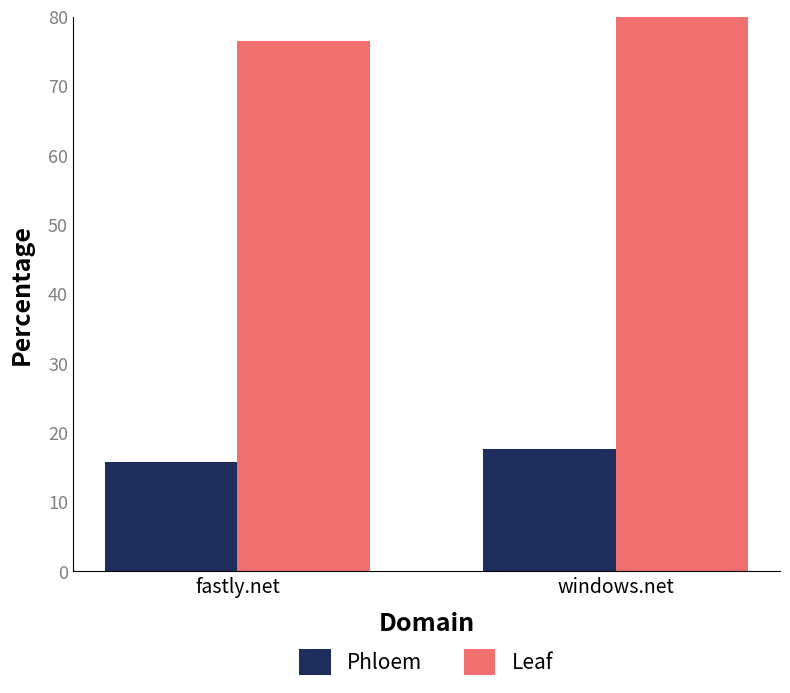

What are all the series names shown in the legend?

Phloem, Leaf